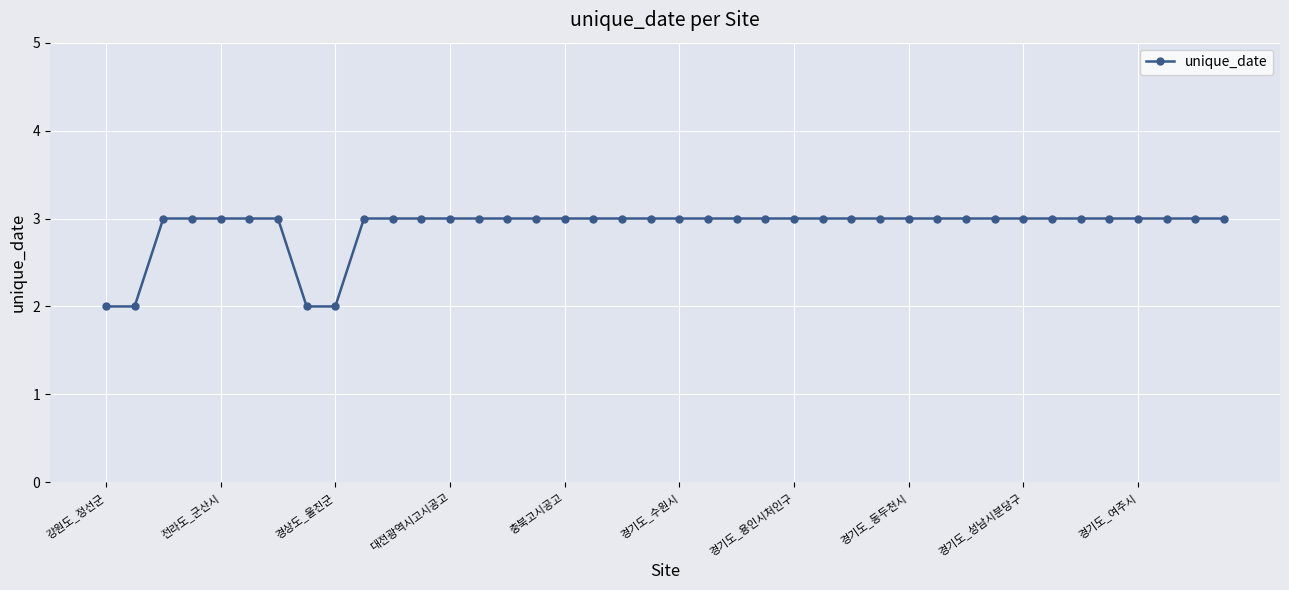

What is the sum of all values?

116